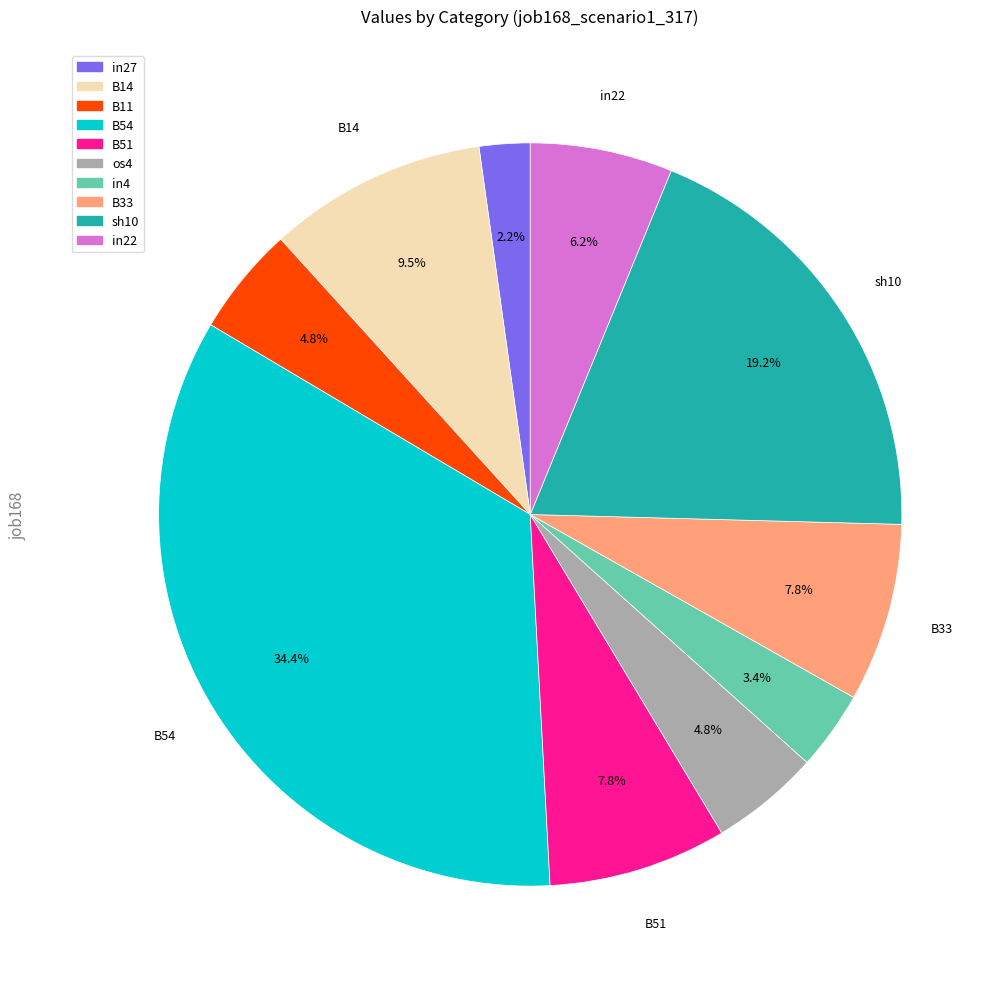

Is there any slice that represents more than half of the pie?

No